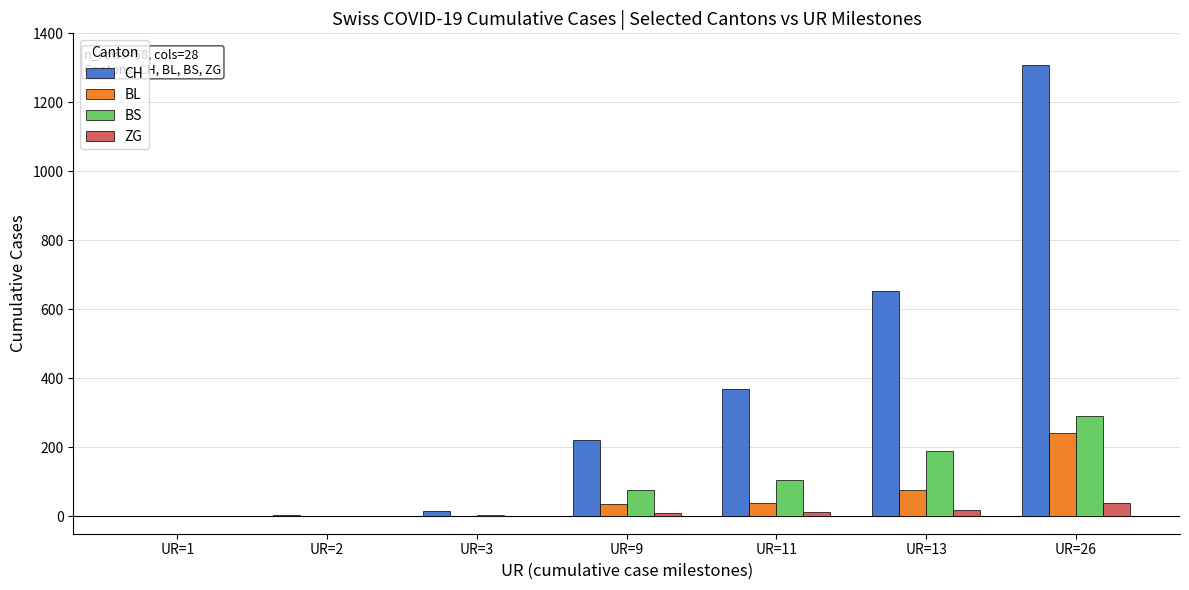

Which category has the highest value across all series?

UR=26